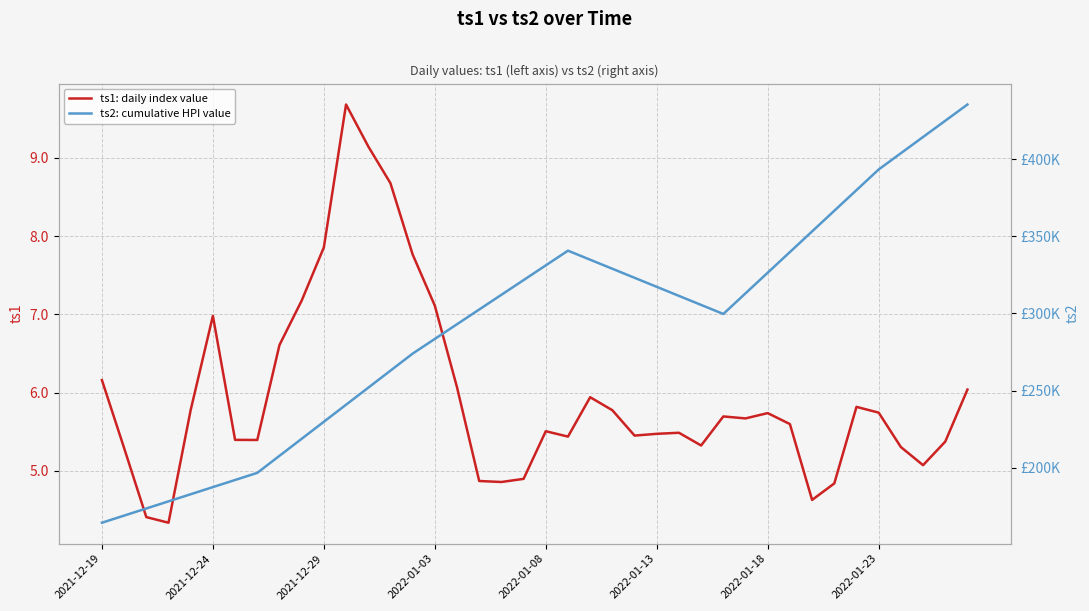

Reading left to right, what are all the values shown in this chart?

ts1: daily index value: 6.2	5.3	4.4	4.3	5.8	7.0	5.4	5.4	6.6	7.2	7.9	9.7	9.1	8.7	7.8	7.1	6.1	4.9	4.9	4.9	5.5	5.4	5.9	5.8	5.5	5.5	5.5	5.3	5.7	5.7	5.7	5.6	4.6	4.8	5.8	5.7	5.3	5.1	5.4	6.0
ts2: cumulative HPI value: 164344.9	168961.9	173579.0	178196.1	182813.2	187430.3	192047.3	196664.4	207704.0	218743.5	229783.0	240822.6	251862.1	262901.6	273941.1	283473.7	293006.2	302538.7	312071.2	321603.7	331136.2	340668.7	334808.5	328948.3	323088.0	317227.8	311367.6	305507.4	299647.1	313024.8	326402.4	339780.1	353157.8	366535.4	379913.1	393290.7	403818.1	414345.5	424872.9	435400.3